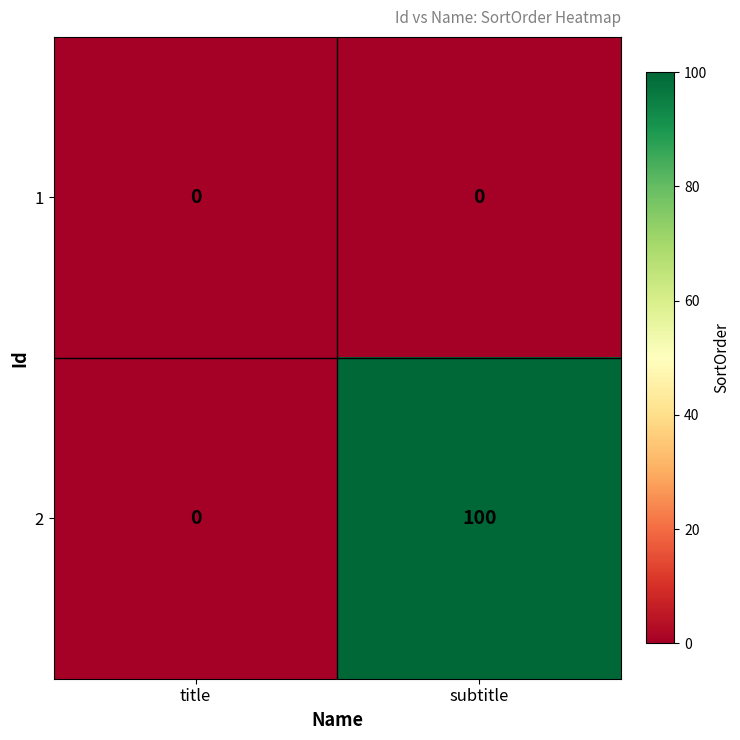

Reading left to right, extract all data points from this chart.

1: 0	0
2: 0	100